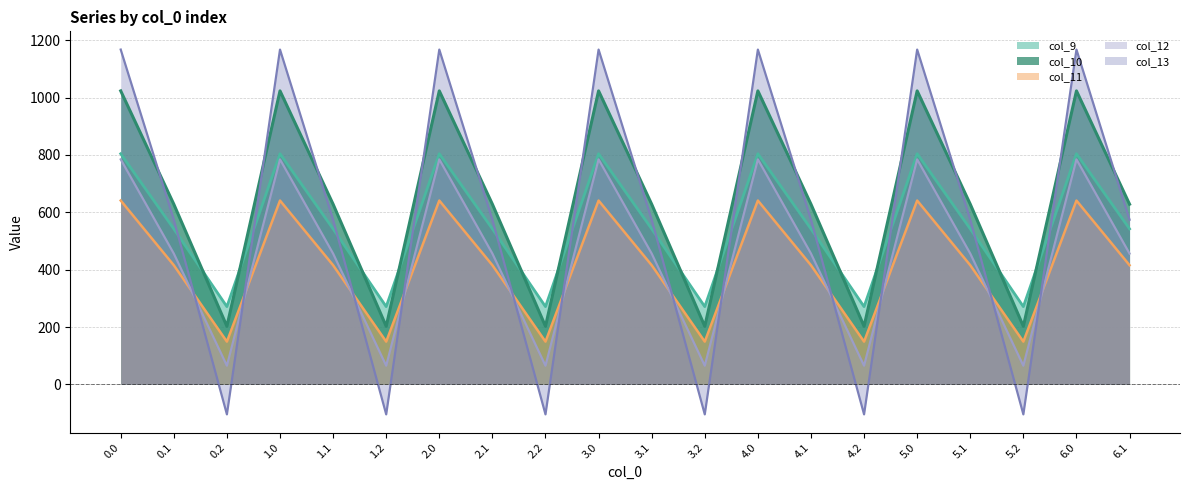

Which series changed the most between 1.2 and 3.1?

col_13